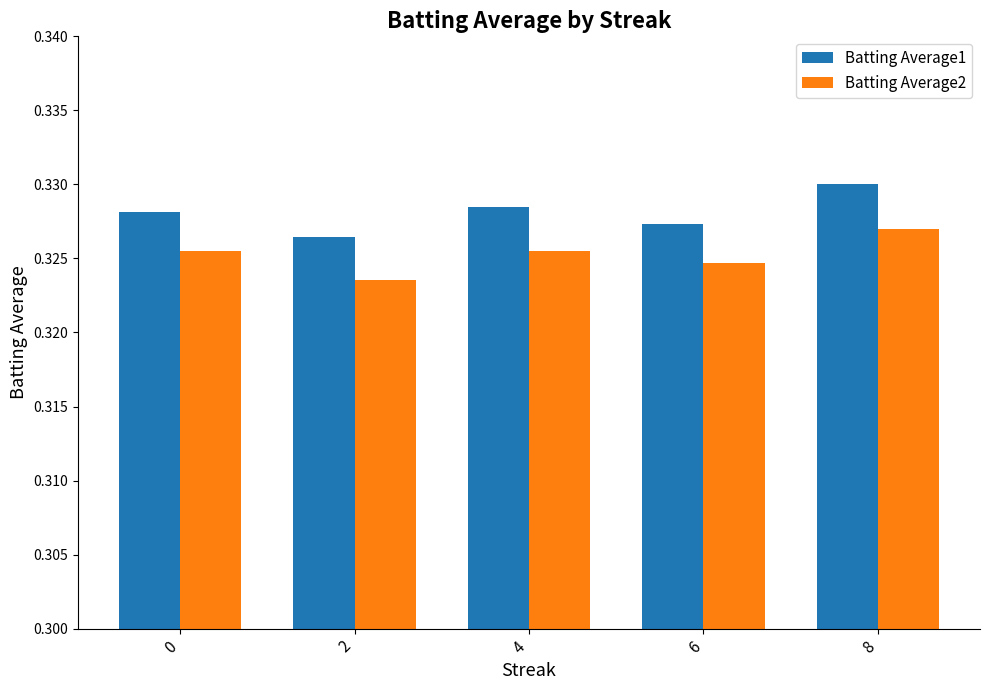

What is the sum of the Batting Average1 values at 4 and 0?

0.7